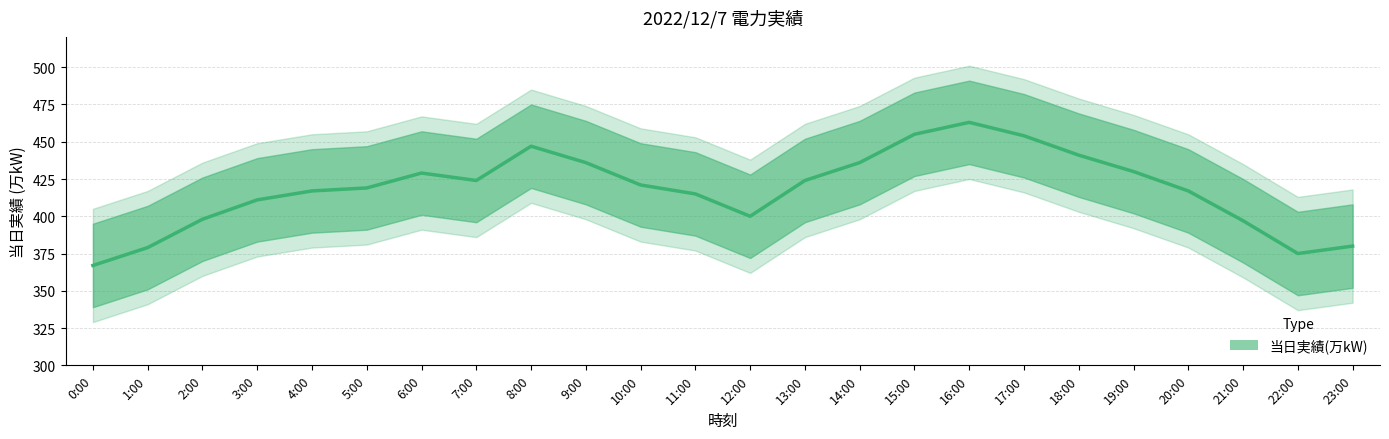

Reading left to right, transcribe all the data shown in this chart.

0:00=367	1:00=379	2:00=398	3:00=411	4:00=417	5:00=419	6:00=429	7:00=424	8:00=447	9:00=436	10:00=421	11:00=415	12:00=400	13:00=424	14:00=436	15:00=455	16:00=463	17:00=454	18:00=441	19:00=430	20:00=417	21:00=397	22:00=375	23:00=380